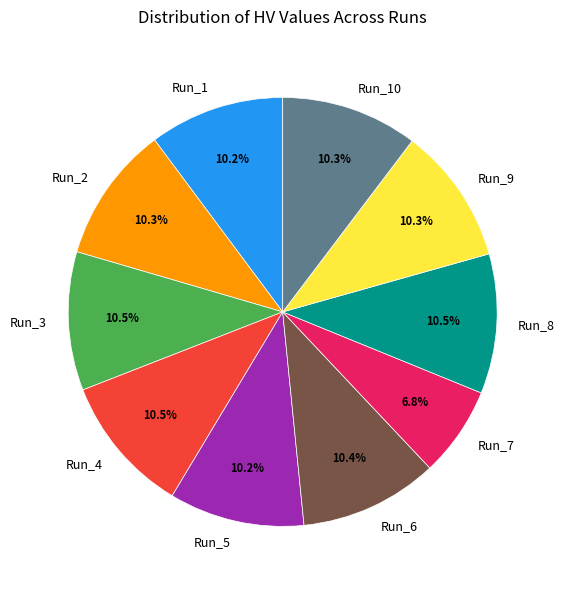

Combined, do Run_2 and Run_1 account for over 50%?

No